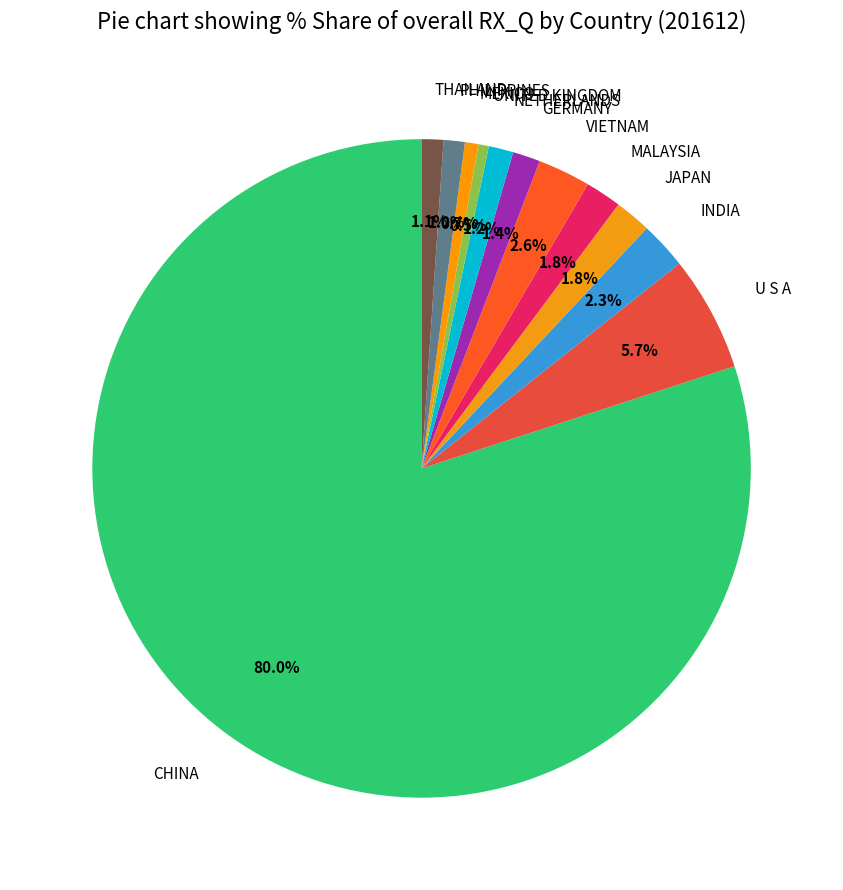

What is the largest slice in the pie chart?

CHINA